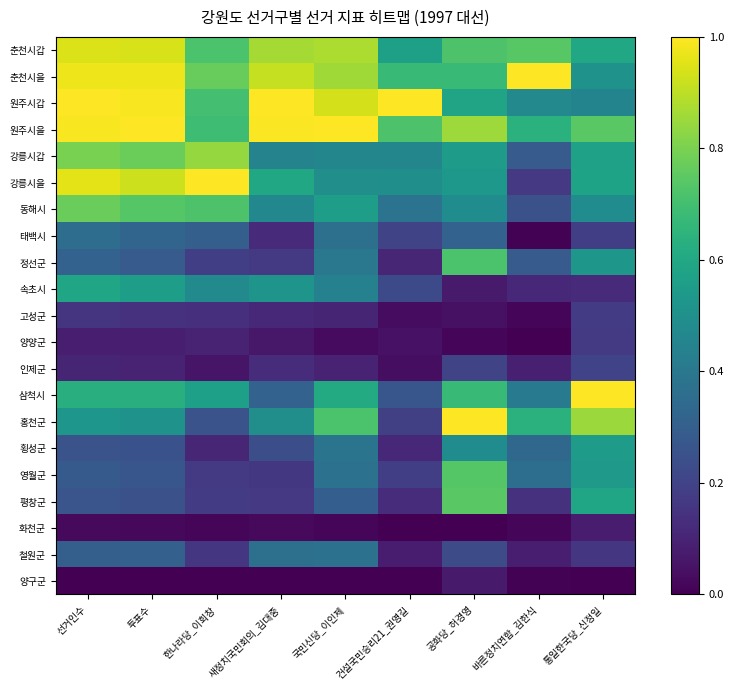

At which category is the sum across all series the highest?

선거인수